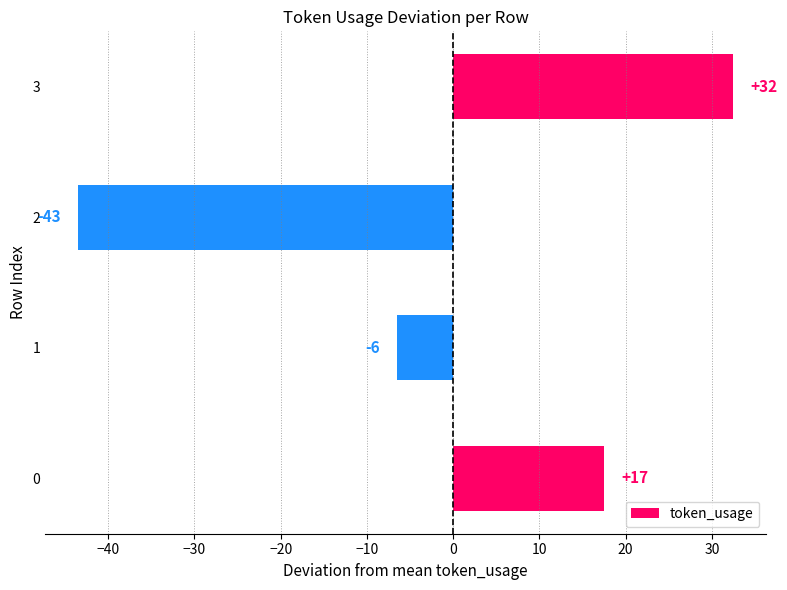

Are the bars grouped side by side (vs. stacked)?

No